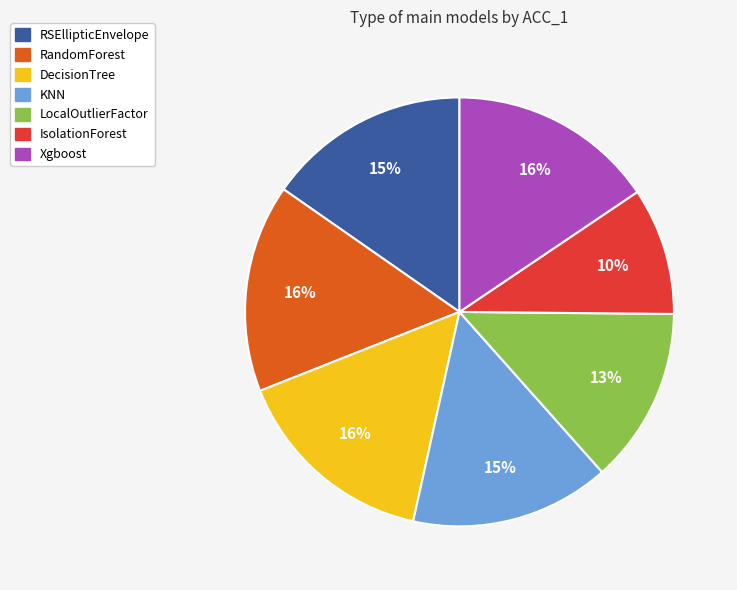

To the nearest percent, what is the average slice percentage?

14%